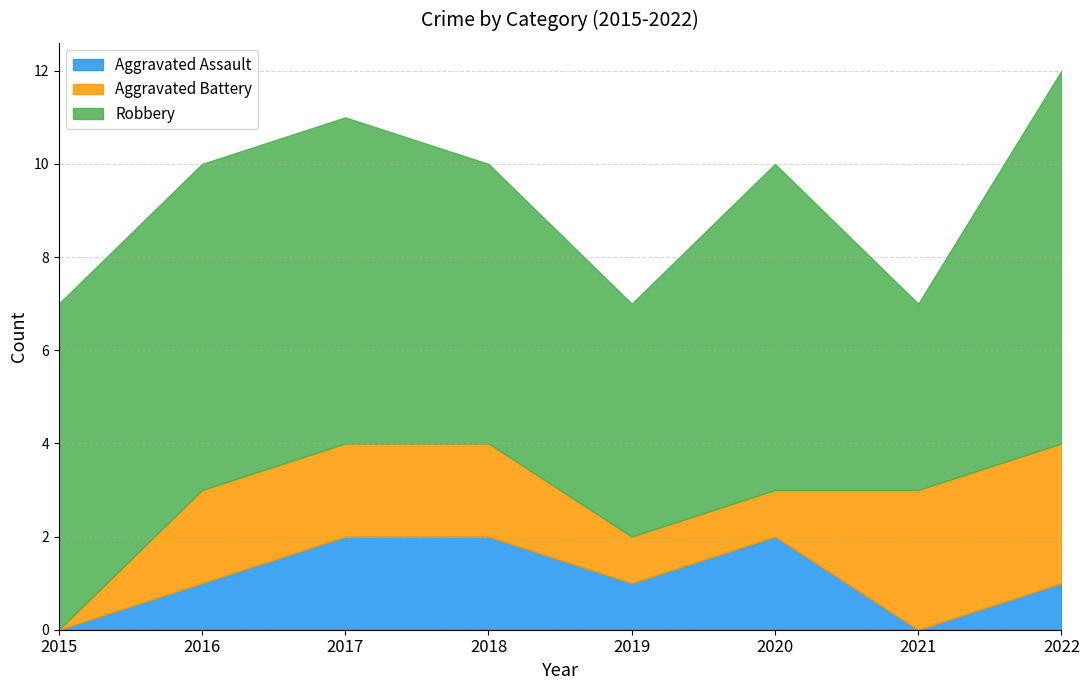

Reading left to right, list all the values displayed in this chart.

Aggravated Assault: 0	1	2	2	1	2	0	1
Aggravated Battery: 0	2	2	2	1	1	3	3
Robbery: 7	7	7	6	5	7	4	8